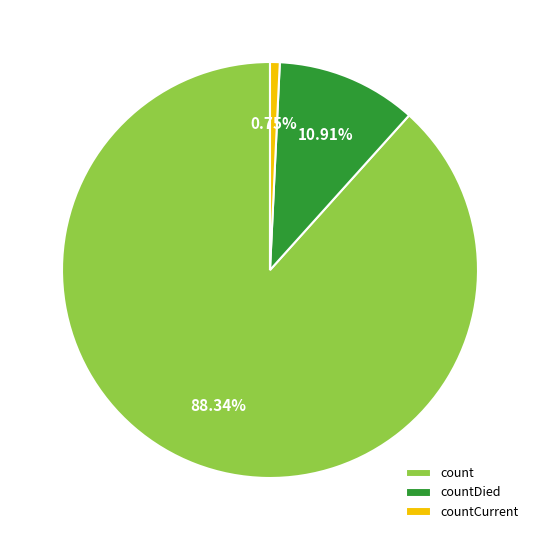

Which has a higher value, count or countDied?

count